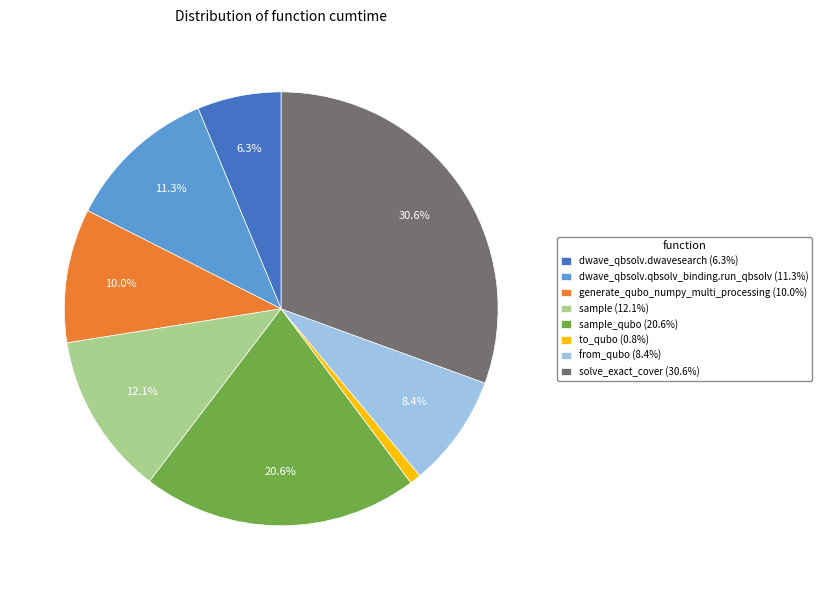

Is there any slice that represents more than half of the pie?

No